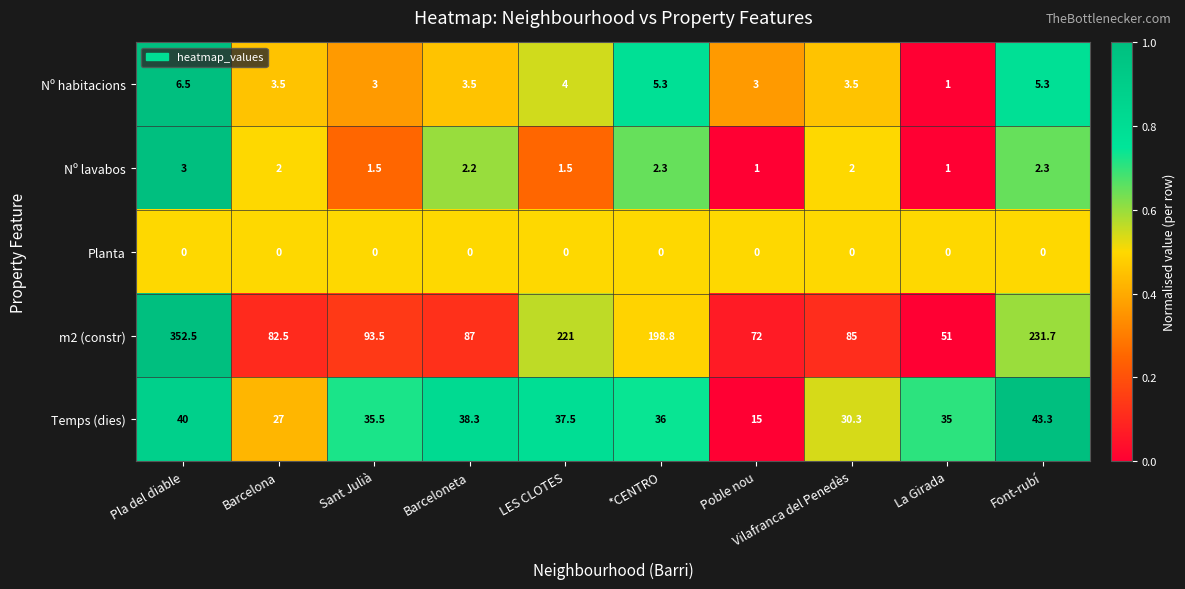

Is it true that Nº habitacions equals 0.4 at La Girada?

False